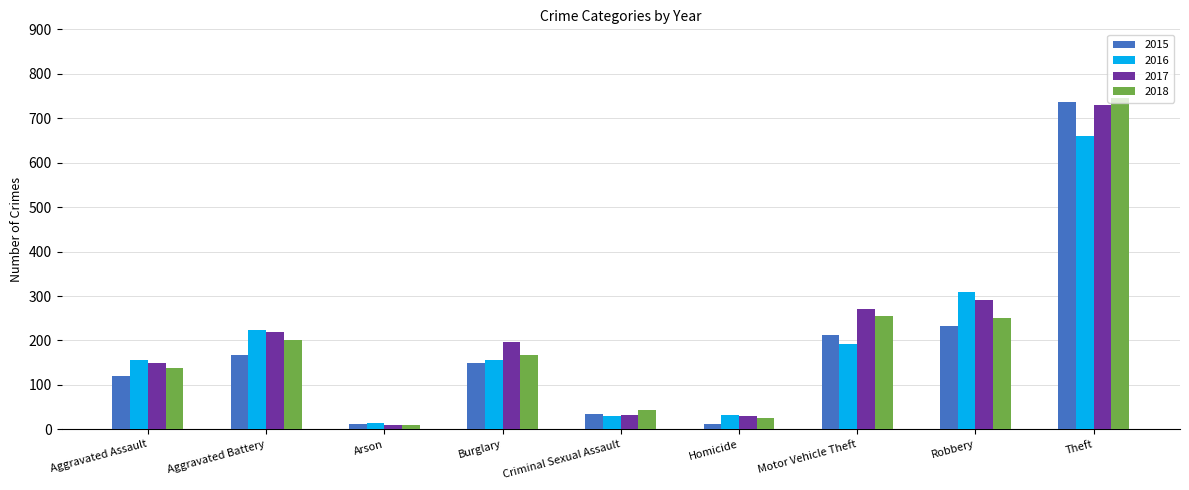

Is the value of 2016 at Arson greater than the value of 2015 at Aggravated Assault?

No